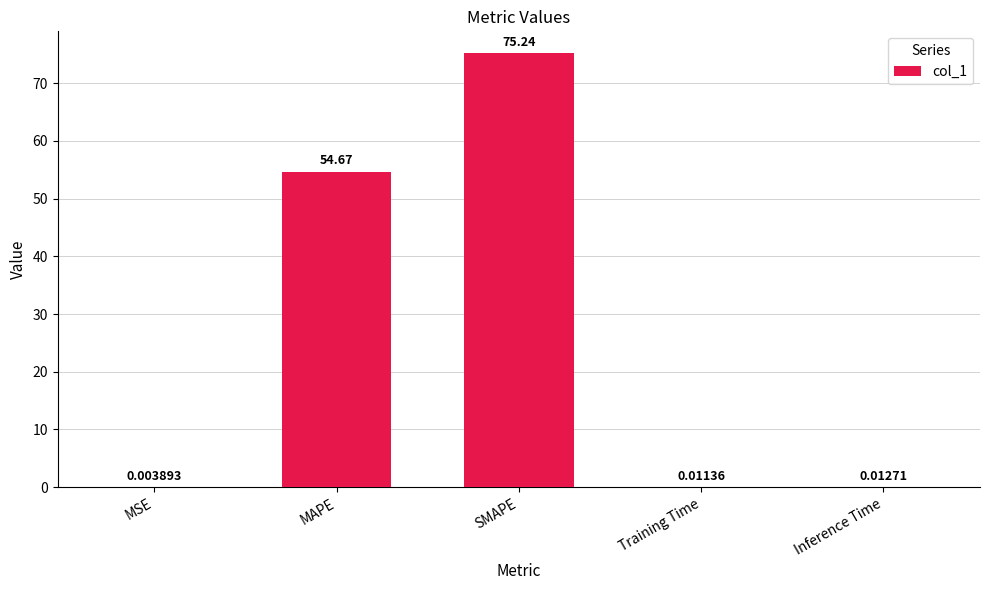

What is the change in value from MAPE to Training Time?

-54.7